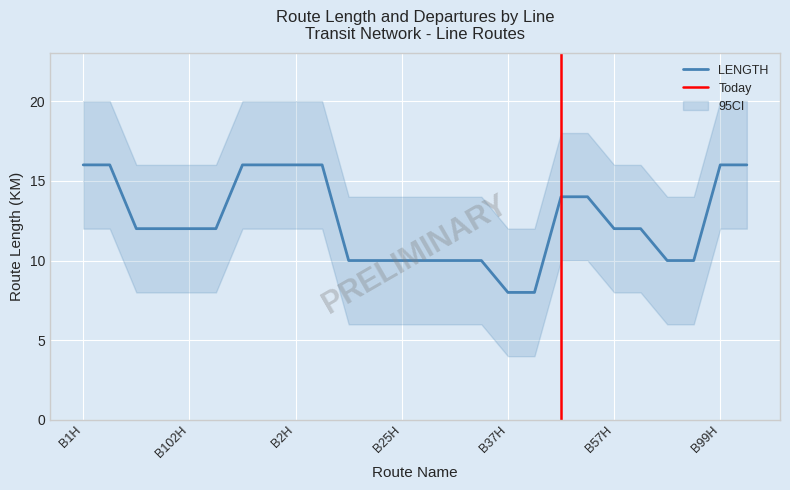

What position from the right is B34H?

12